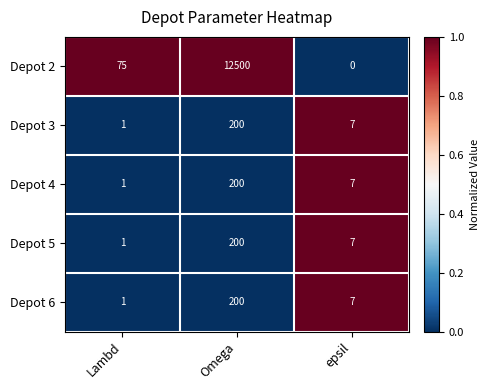

Which category has the lowest value in the Depot 5 series?

Lambd